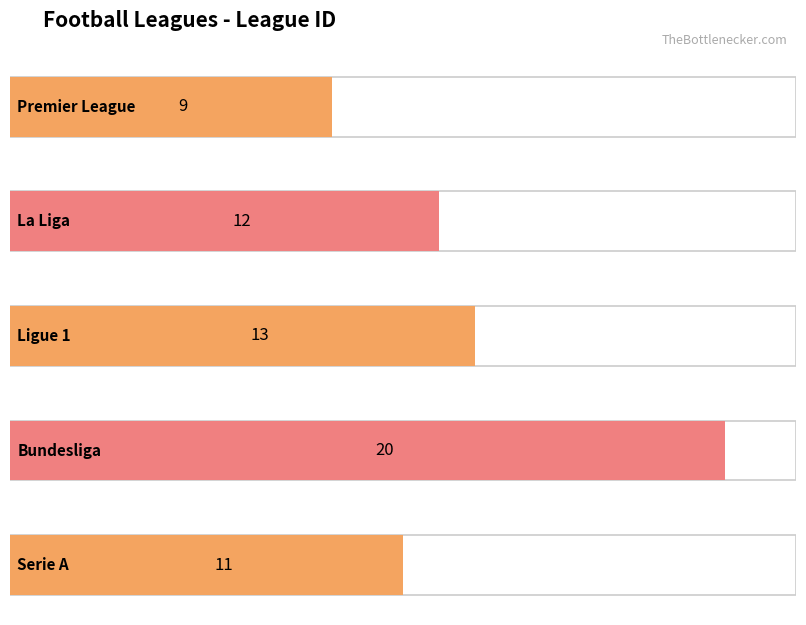

What is the average value?

13